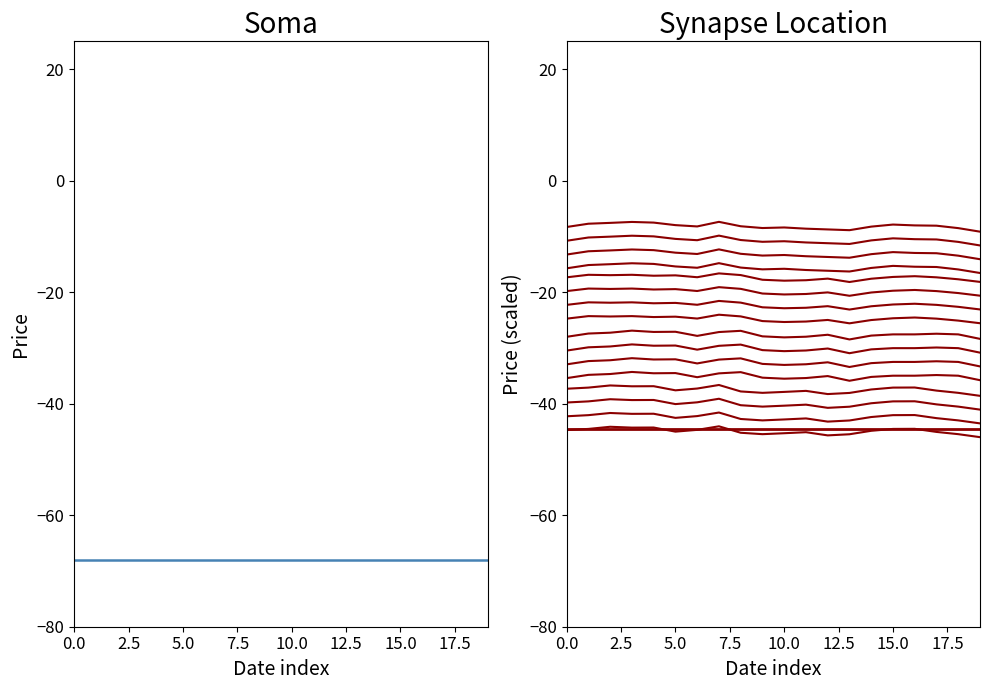

In low, how many points are higher than both neighbors (excluding endpoints)?

4